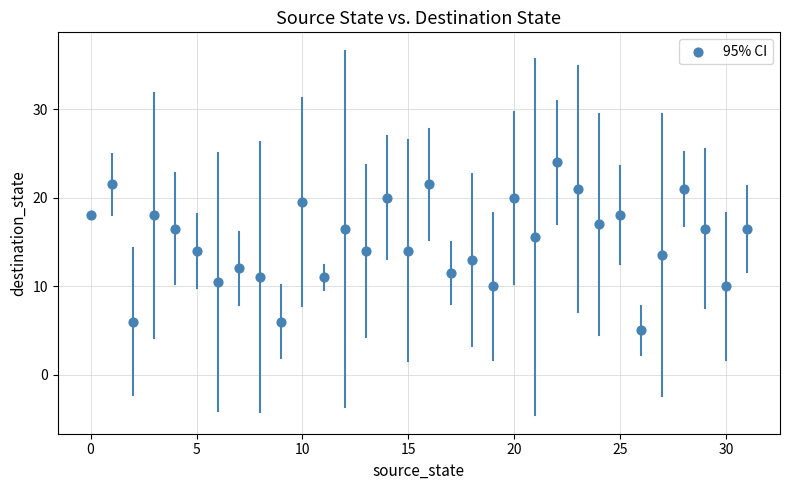

What is the range of Y values (max minus min)?

19.0